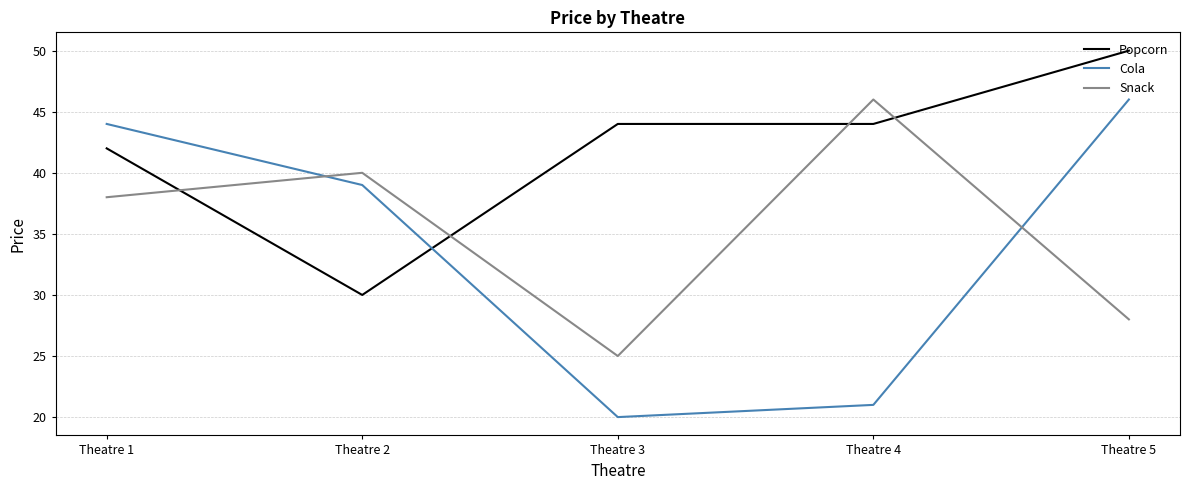

The Cola series shows 46 at Theatre 5. True or false?

True